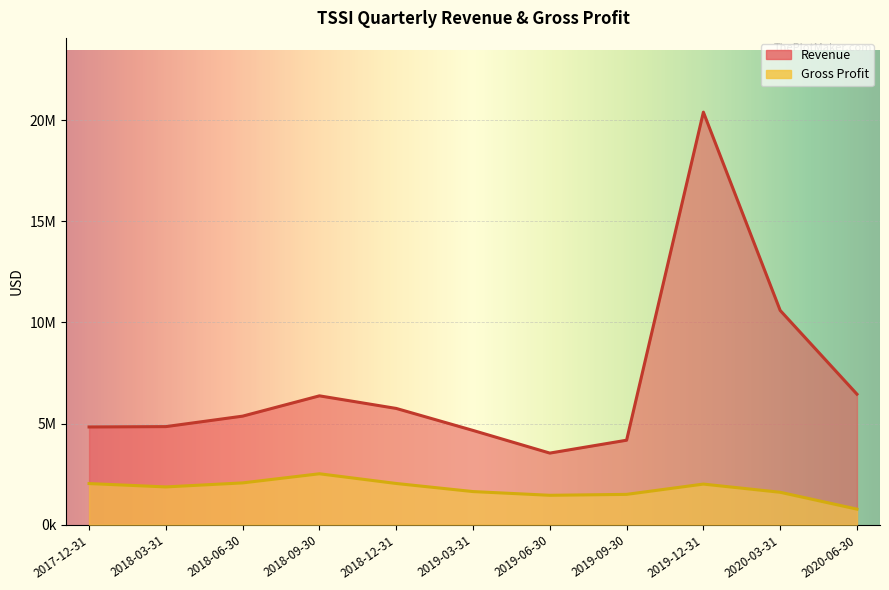

Which series has the largest total across all categories?

Revenue